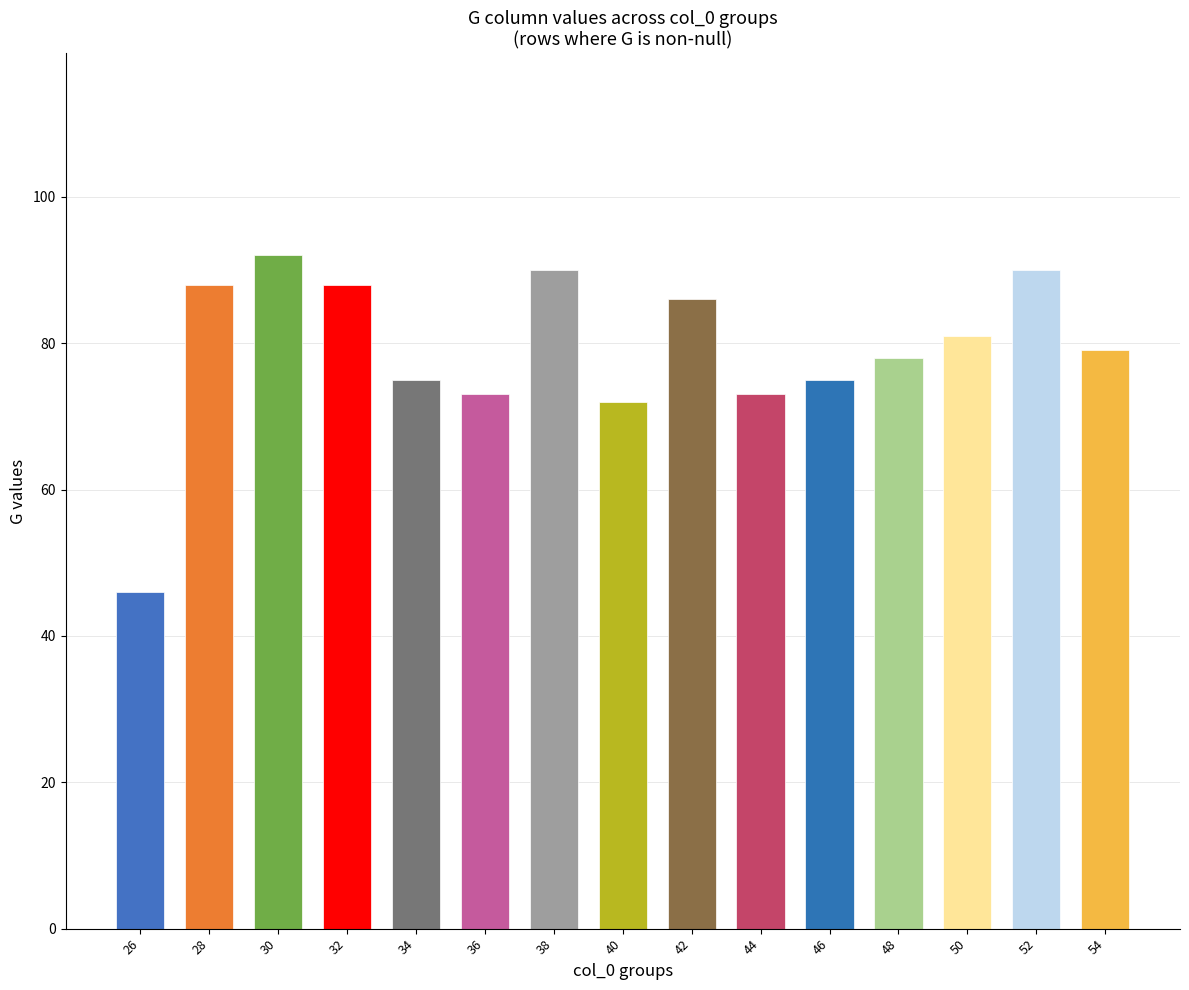

What is the average value?

79